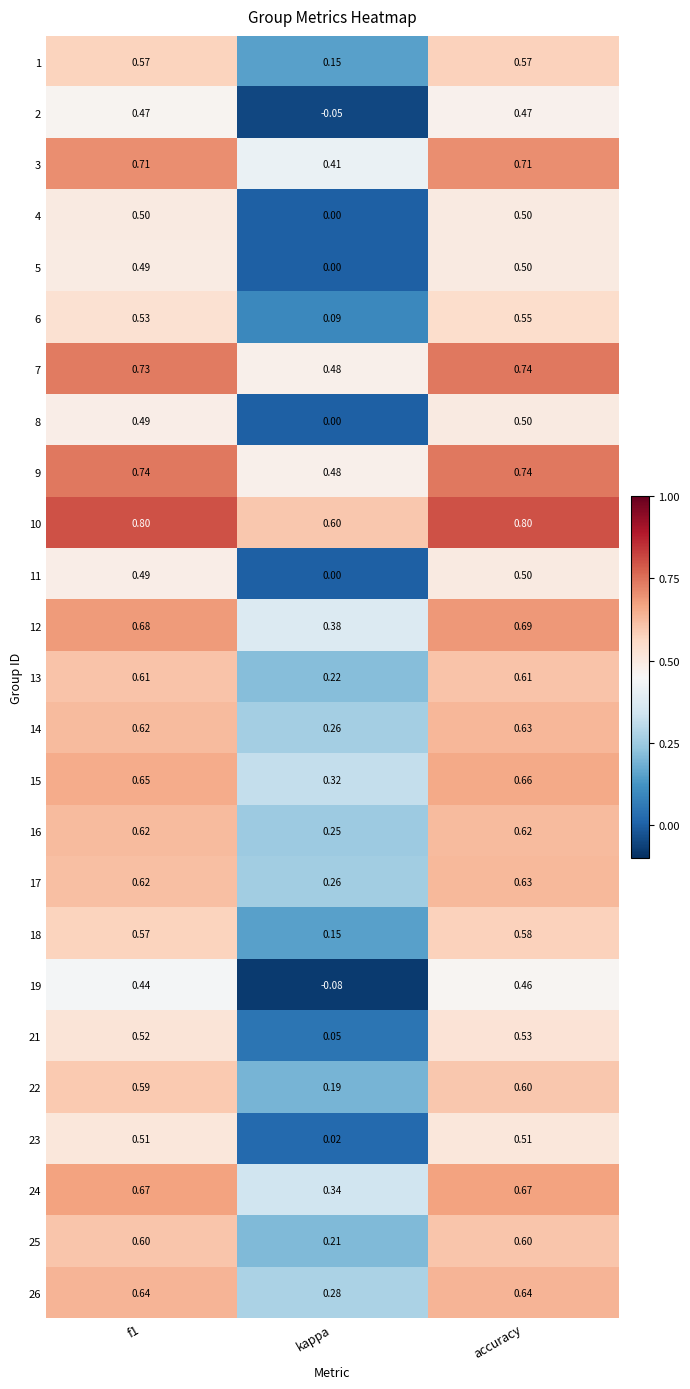

At which label is 5 closest to 0?

kappa